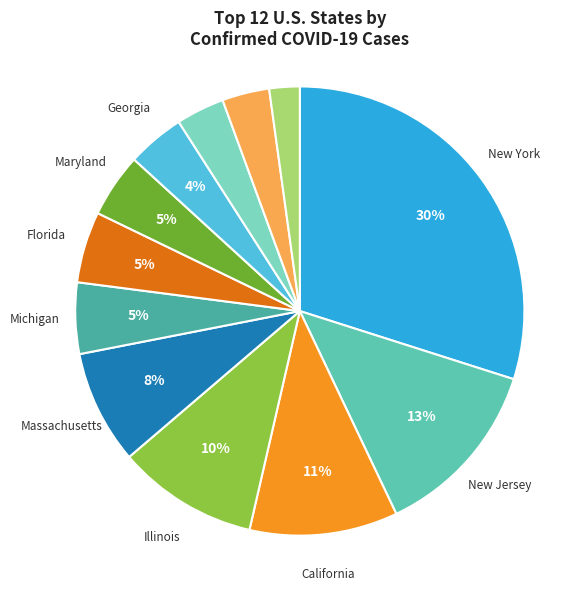

Count the number of slices in the pie.

12